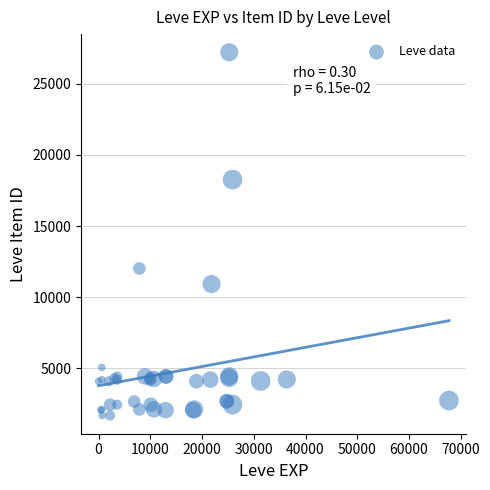

What Y value in the scatter plot is closest to 14448?

12018